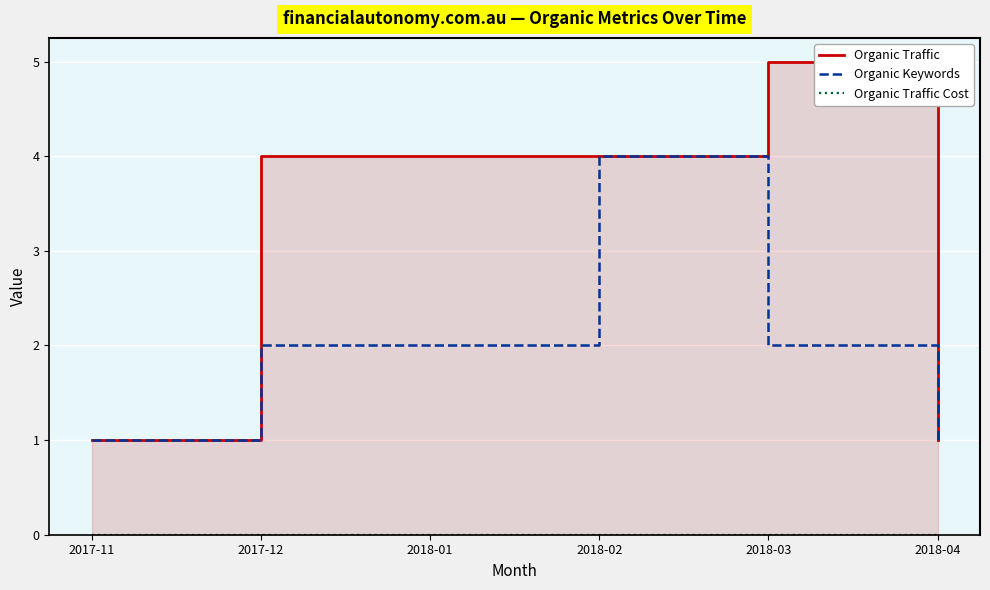

How many lines are shown in the chart?

3